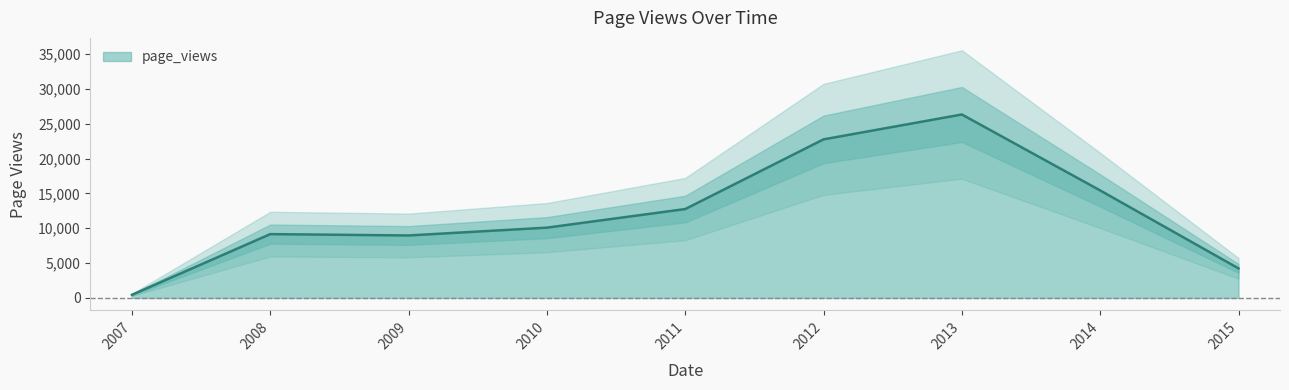

What is the value of the 8th point from the left?

15430